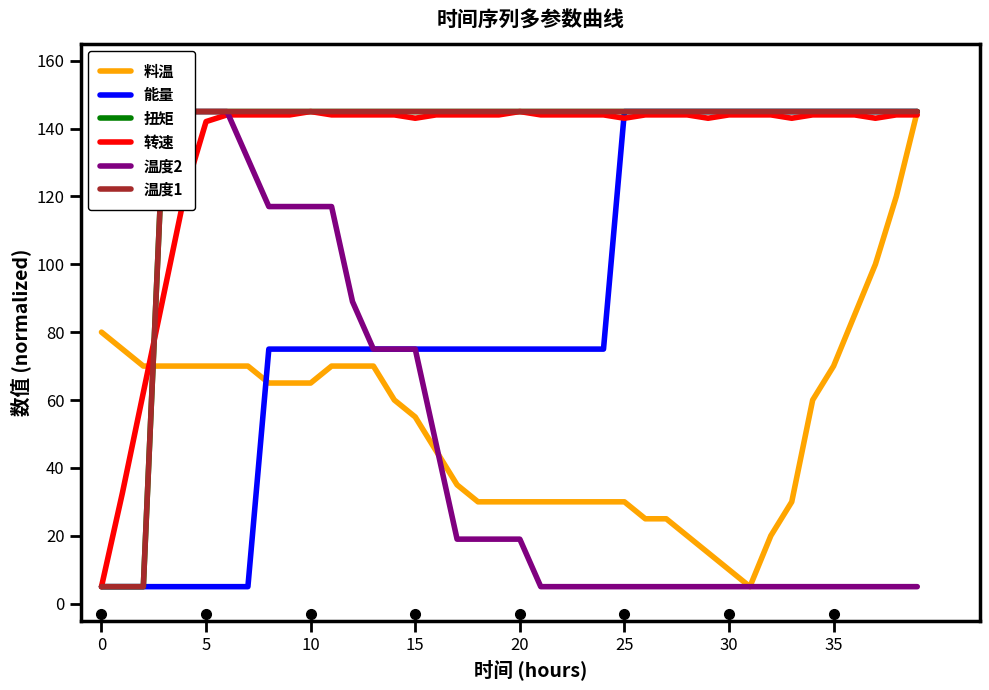

What is the lowest value of the 转速 series?

5.0